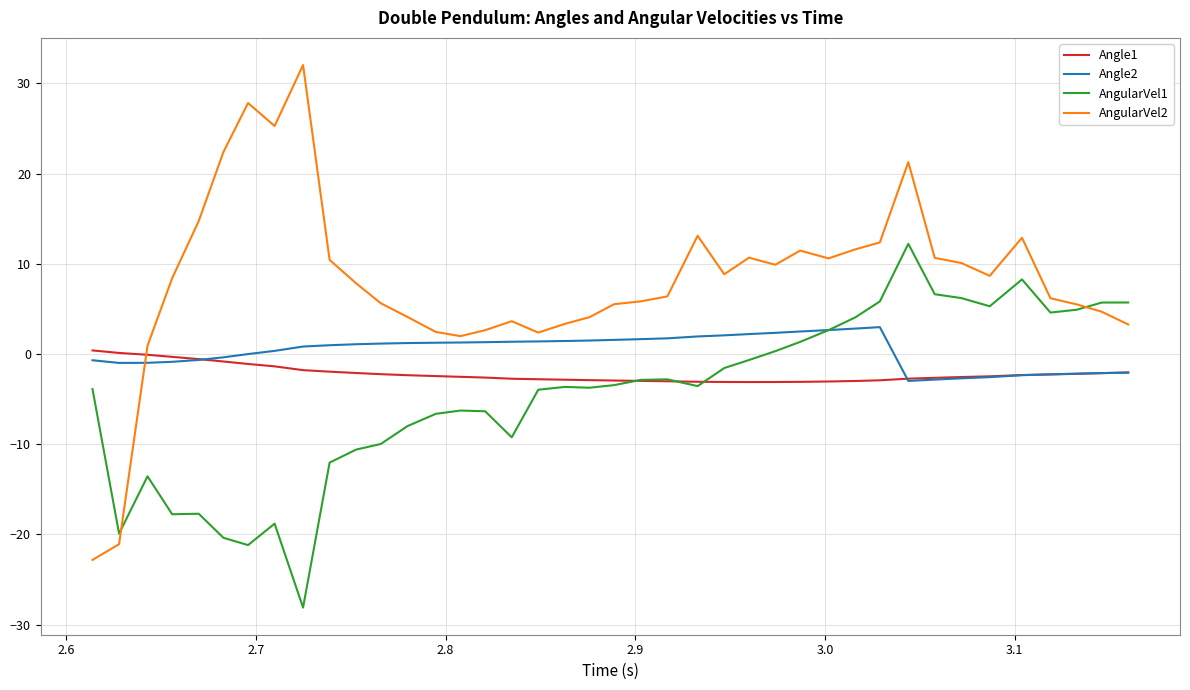

List the series in order of their overall mean, highest first.

AngularVel2, Angle2, Angle1, AngularVel1